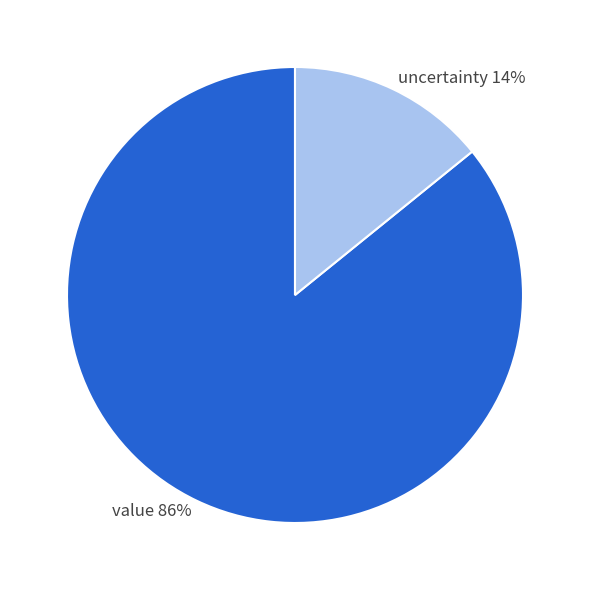

What percentage is the uncertainty slice, to the nearest percent?

14%